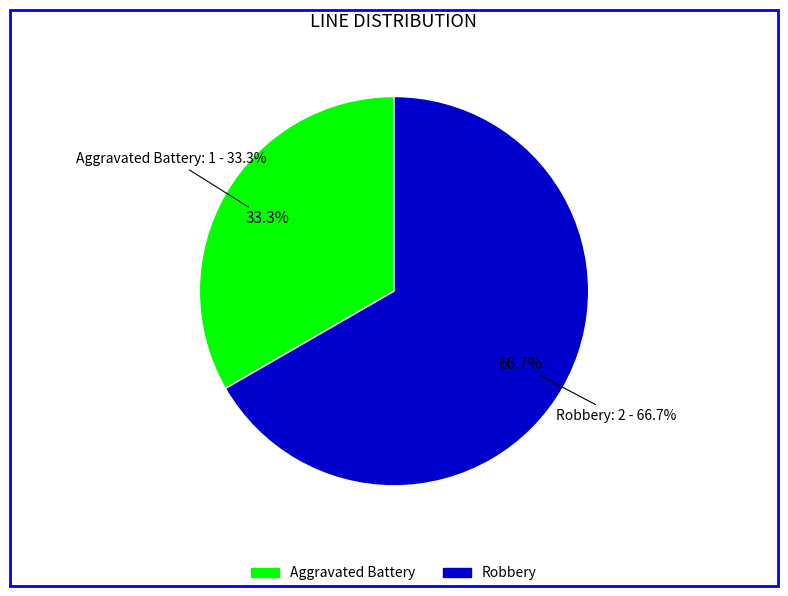

Does any single category account for the majority?

Yes